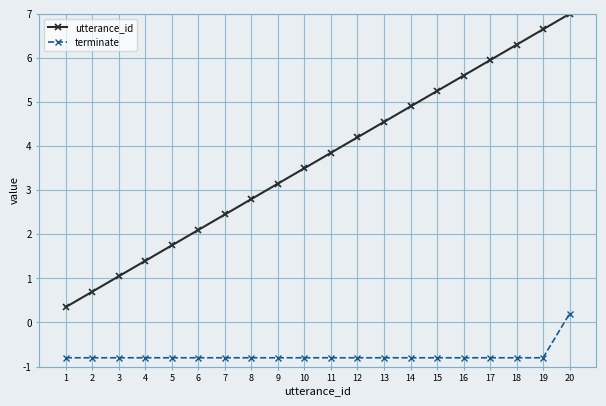

How many terminate values are between 0 and 1?

1